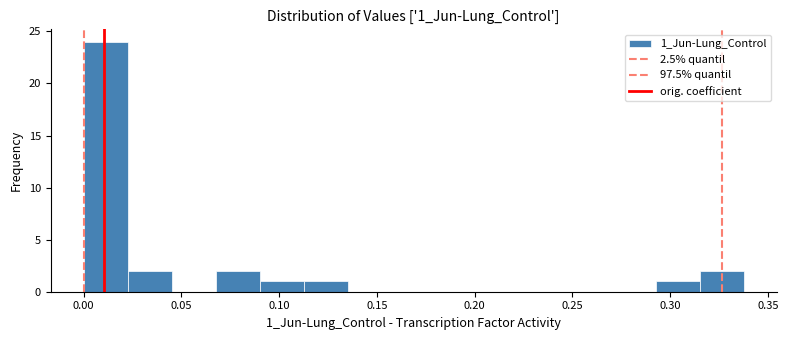

How tall is the bar that spans 0.115 to 0.135 on the x-axis? Neither the bar edges nor the heights are printed on the chart, so give them approximately, as read against the axes.

1